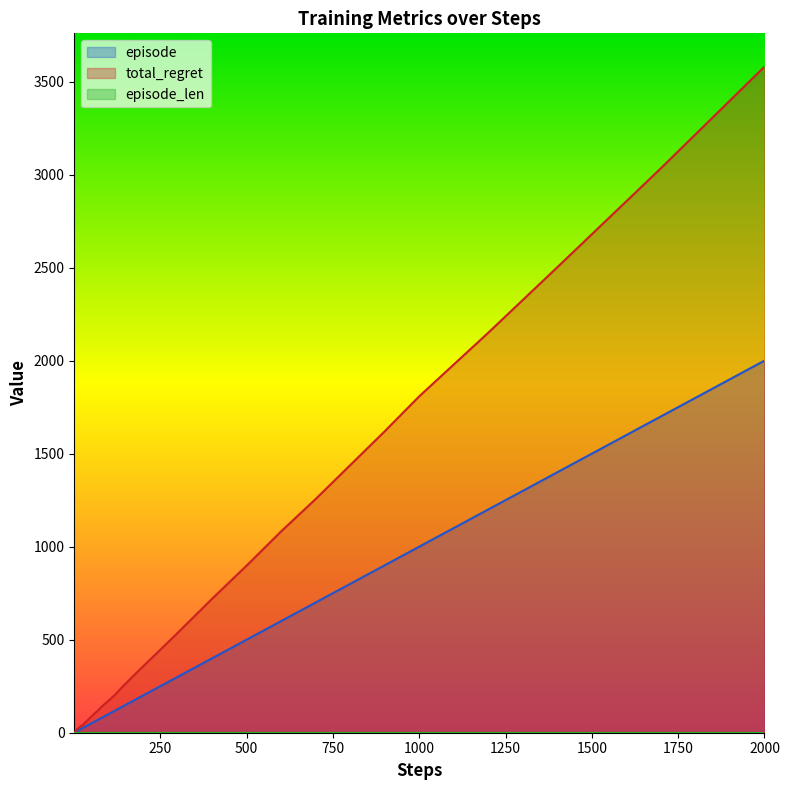

Is it true that total_regret equals 483 at 30?

False